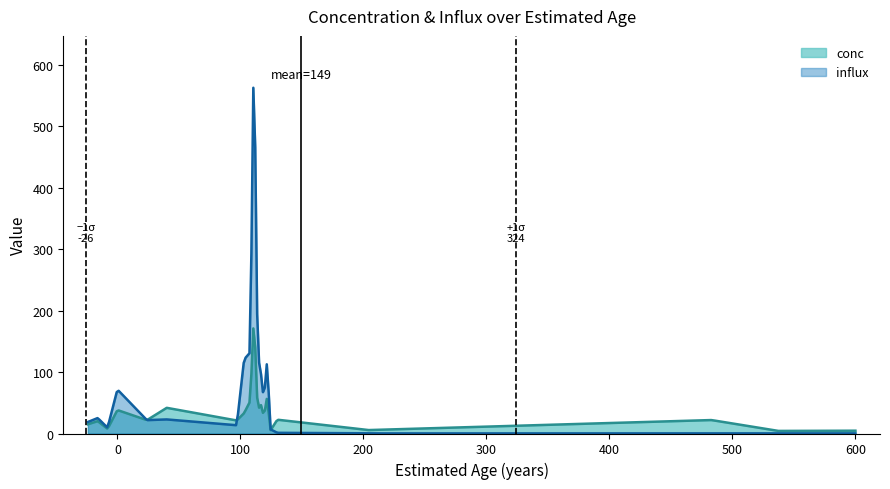

Rank the series by their maximum value, from lowest to highest.

conc, influx